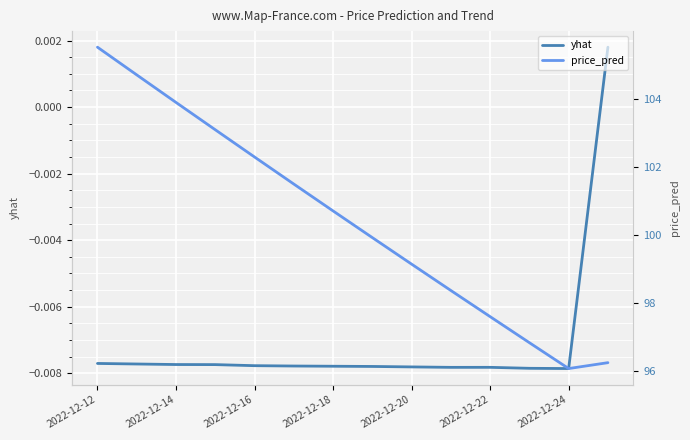

Rank the series by their maximum value, from highest to lowest.

price_pred, yhat